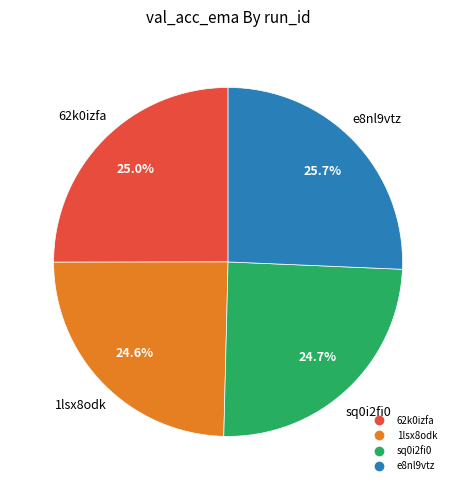

Which has a higher value, e8nl9vtz or sq0i2fi0?

e8nl9vtz